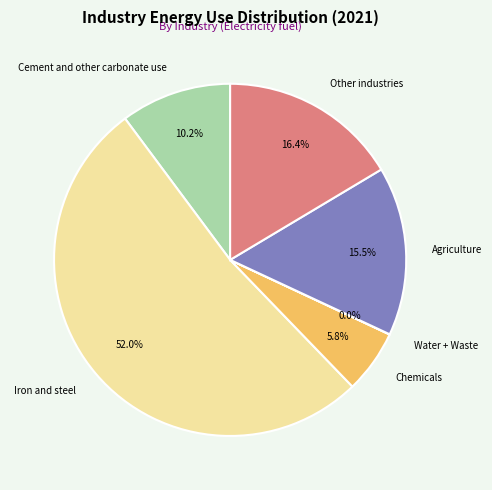

Which slice is the largest?

Iron and steel